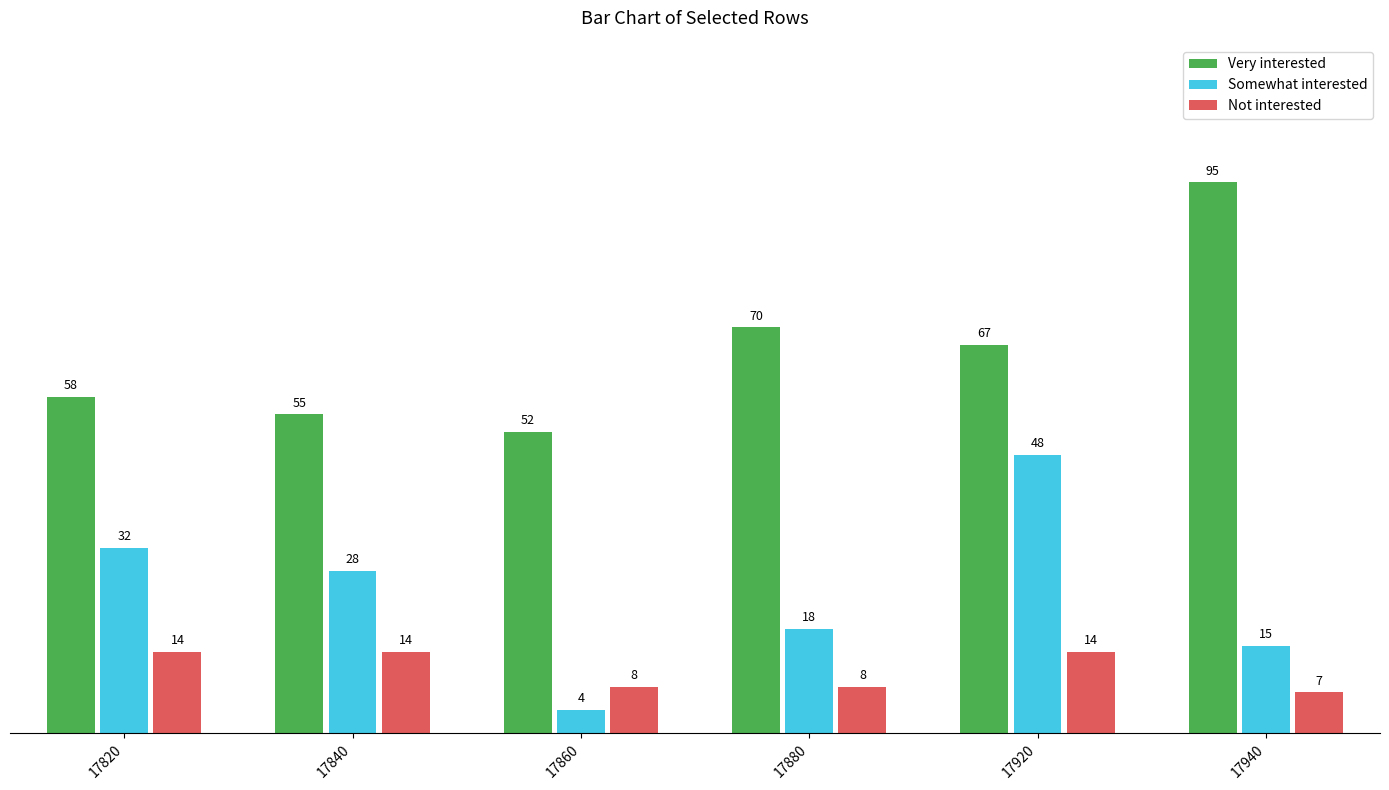

List the series in order of their peak value, lowest first.

Not interested, Somewhat interested, Very interested